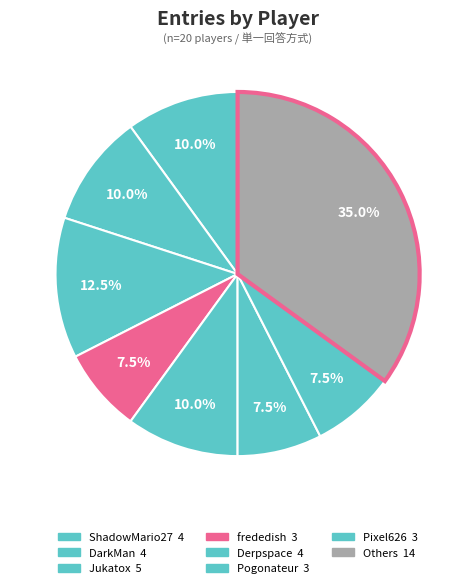

How many slices are in this pie chart?

8